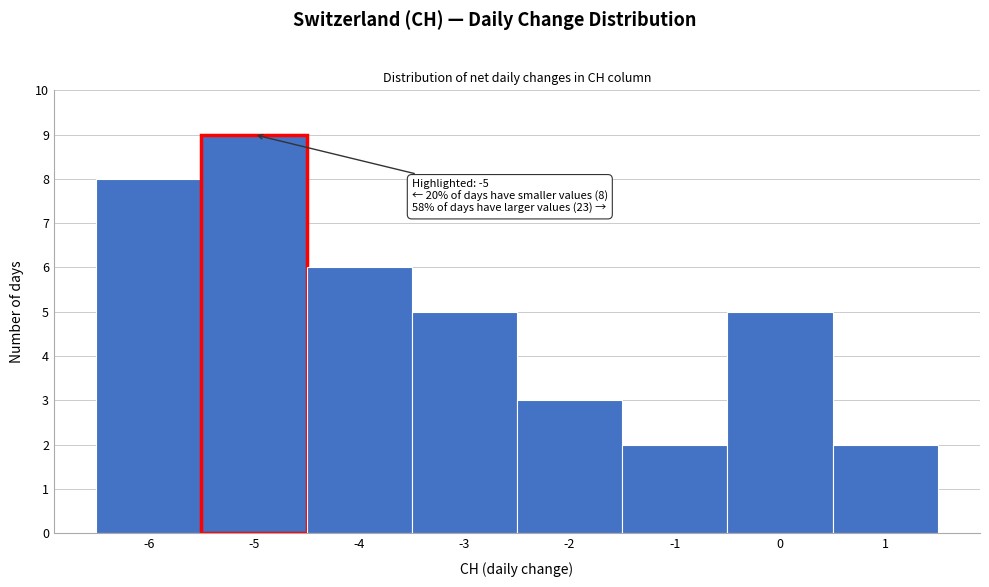

Which range on the x-axis has the tallest bar?

-5.5 to -4.5